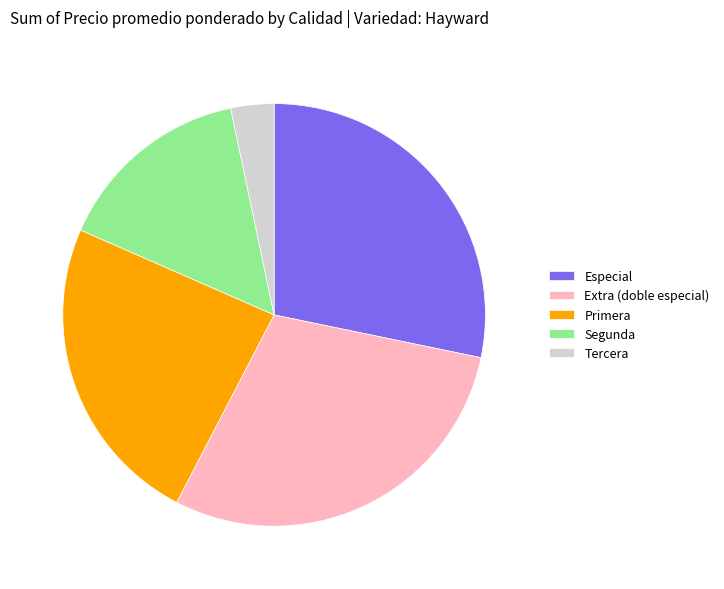

Combined, do Segunda and Extra (doble especial) account for over 50%?

No